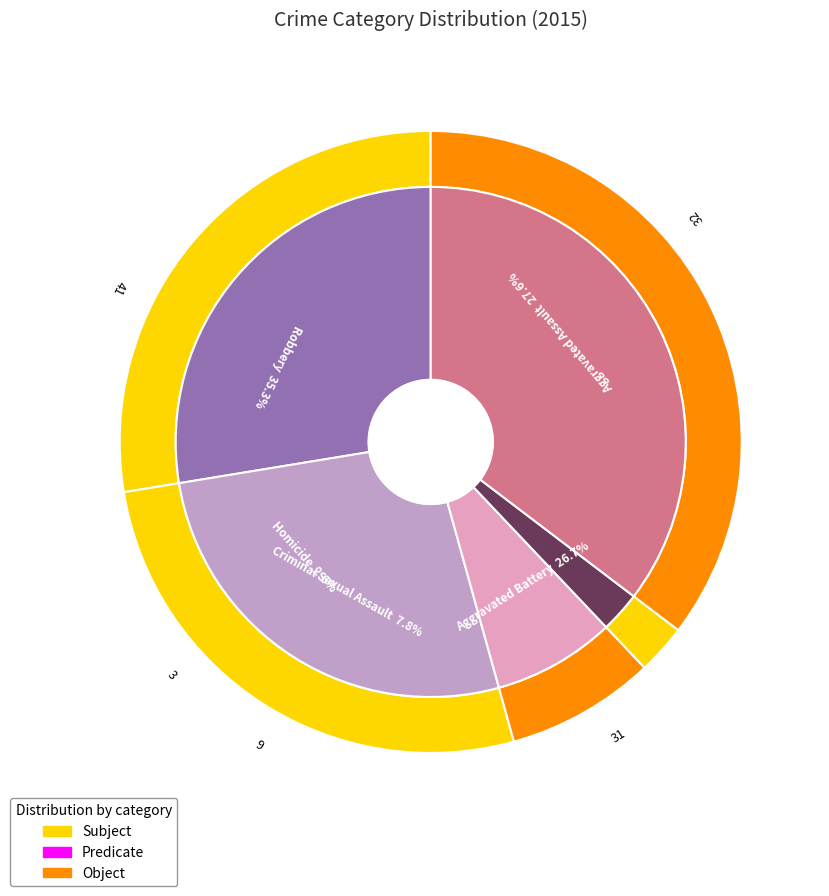

True or false: Robbery accounts for 35% of the total.

True